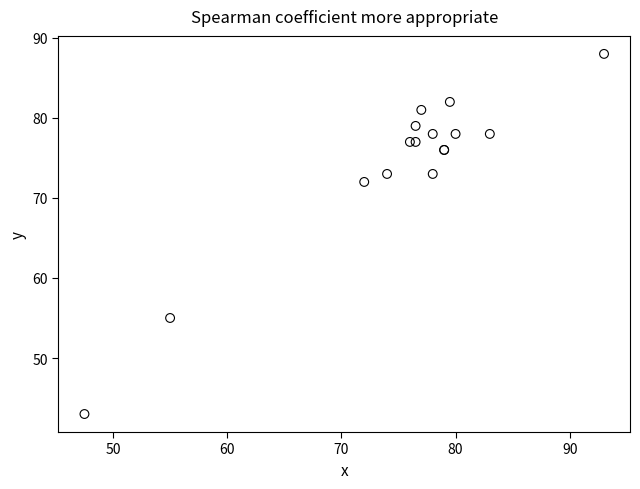

What Y value in the scatter plot is closest to 65?

72